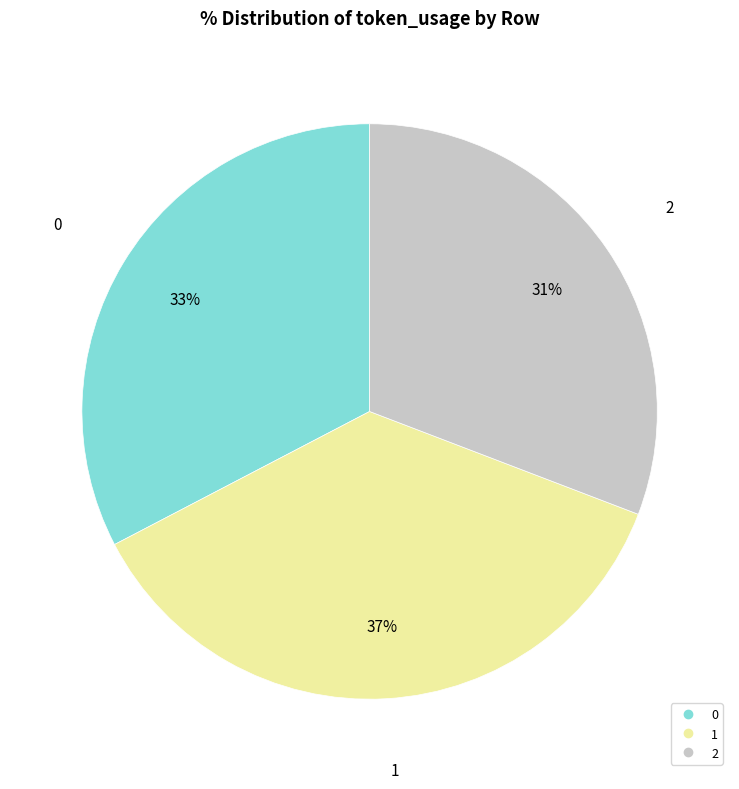

To the nearest percent, what portion does 2 represent?

31%